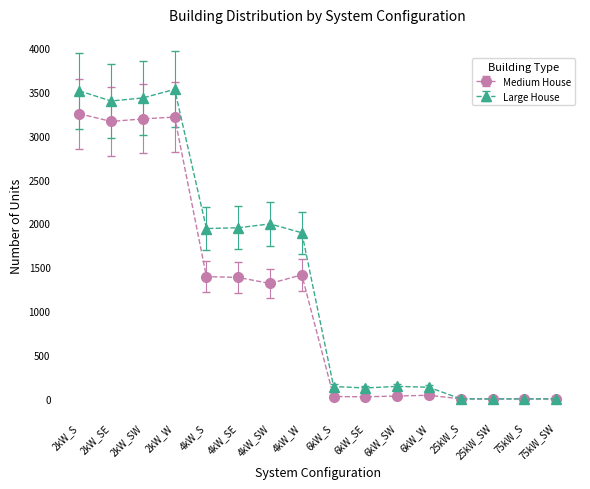

Rank the series at 6kW_W from highest to lowest value.

Large House, Medium House